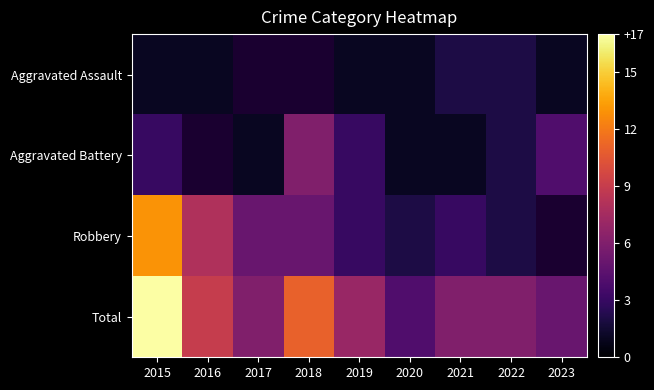

At which category is the sum across all series the highest?

2015